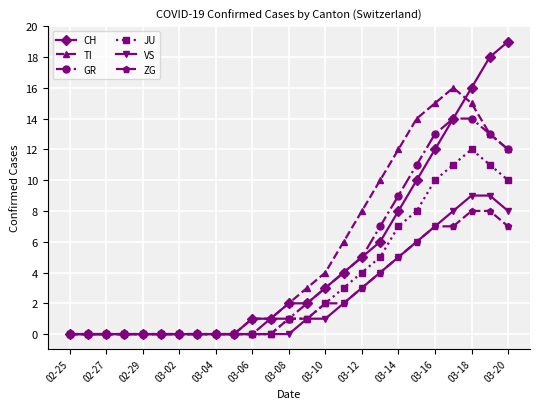

Which series has the largest range (max minus min)?

CH